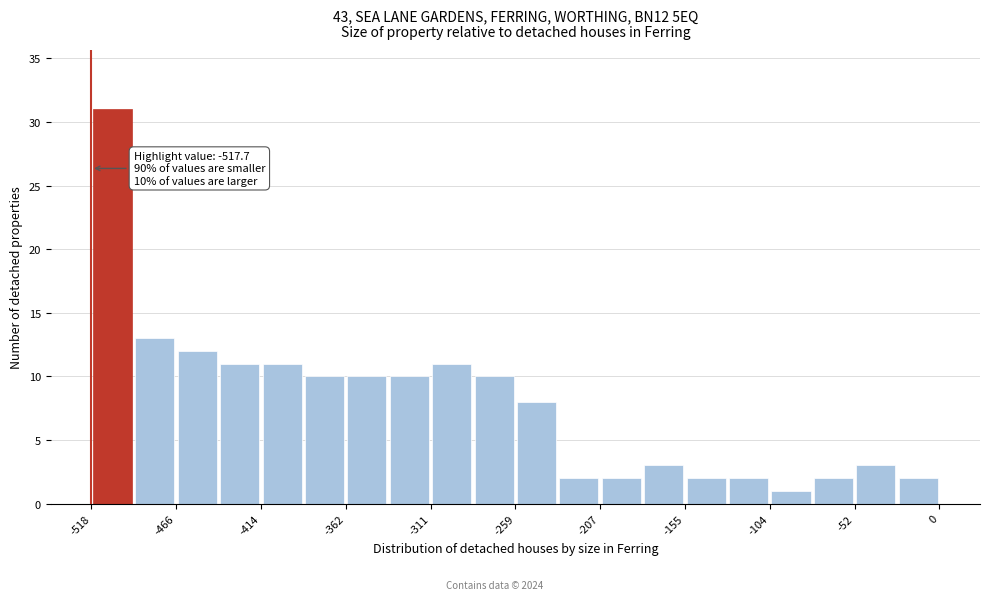

Read against the x-axis, roughly where is the centre of the tallest bar?

-500